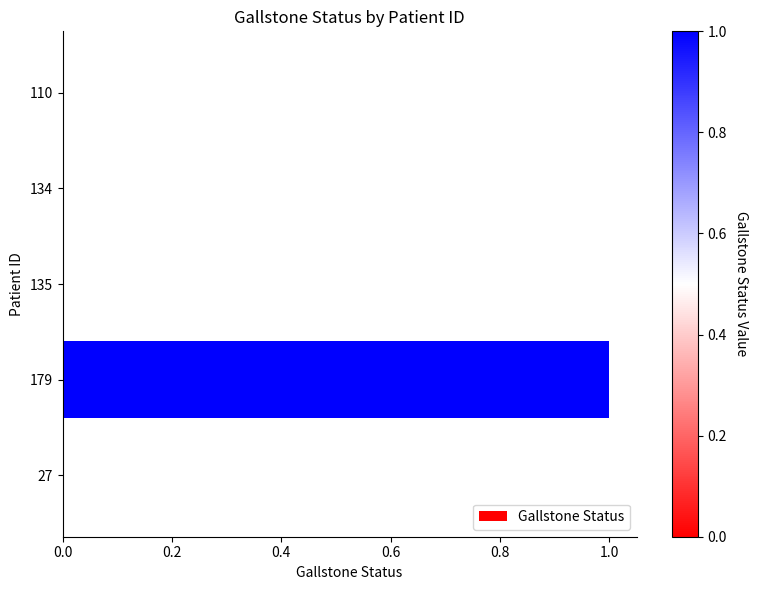

Which label corresponds to the largest value in the chart?

179